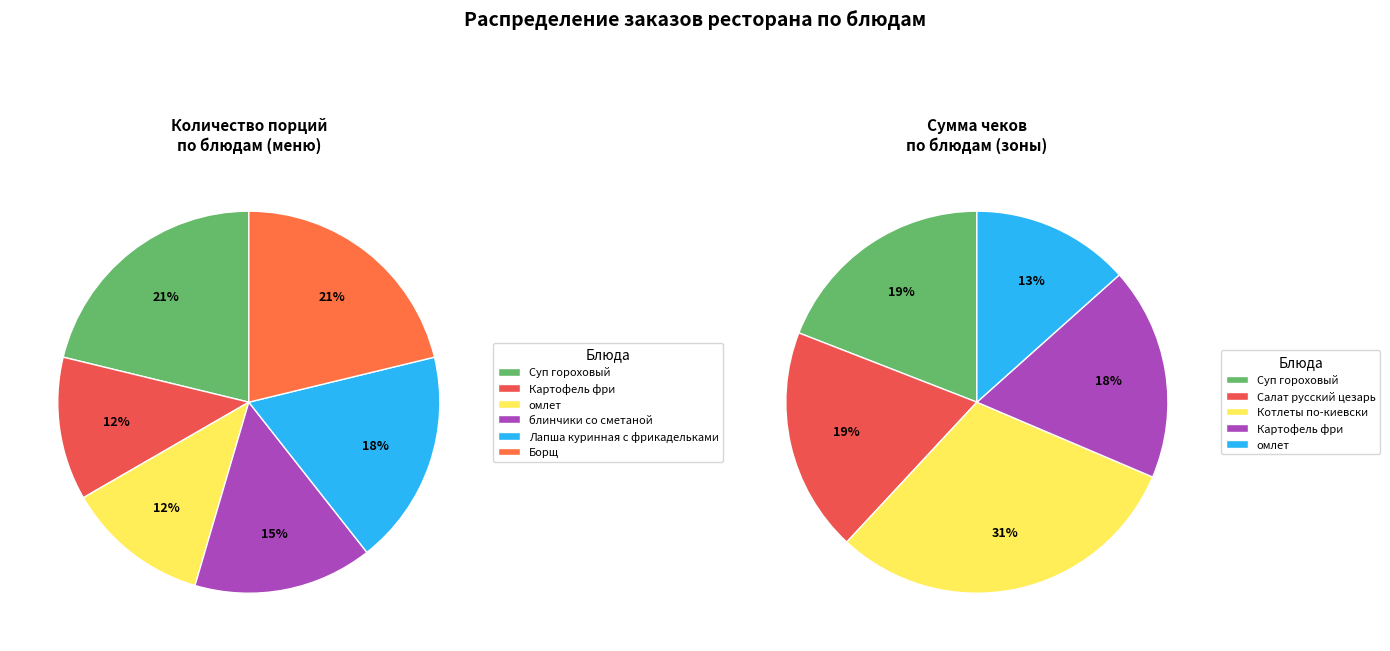

Rank the categories by value from highest to lowest.

Суп гороховый, Борщ, Лапша куринная с фрикадельками, блинчики со сметаной, Картофель фри, омлет